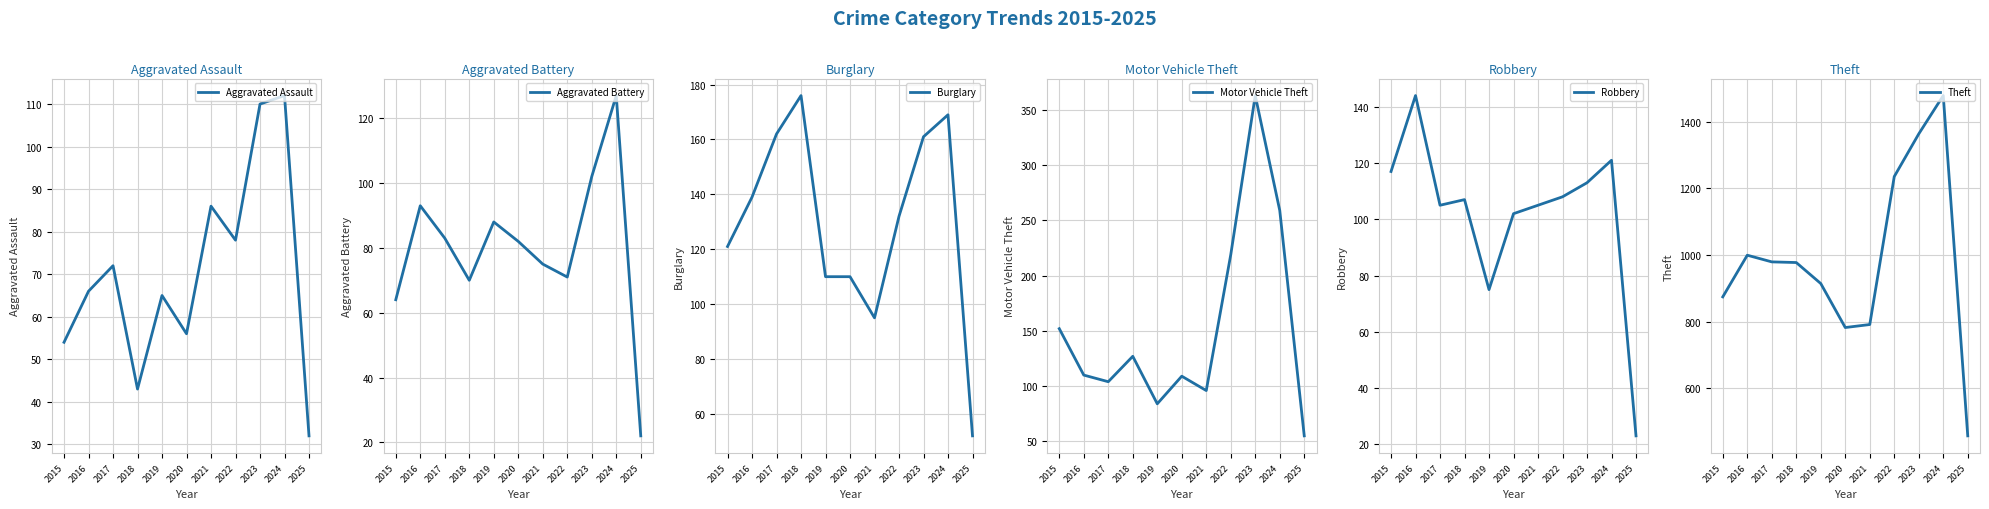

How many categories are shown in the chart?

11